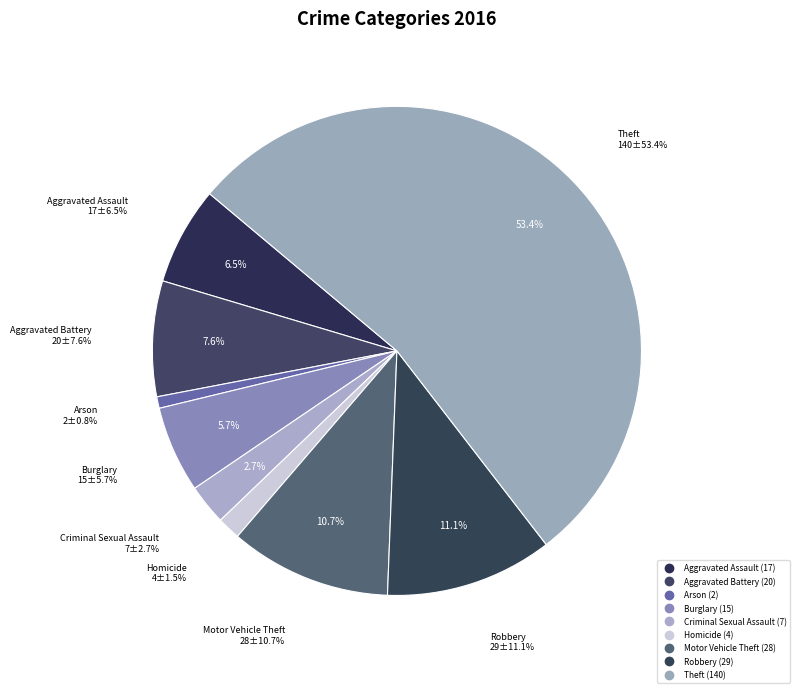

Which has a higher value, Aggravated Battery or Robbery?

Robbery